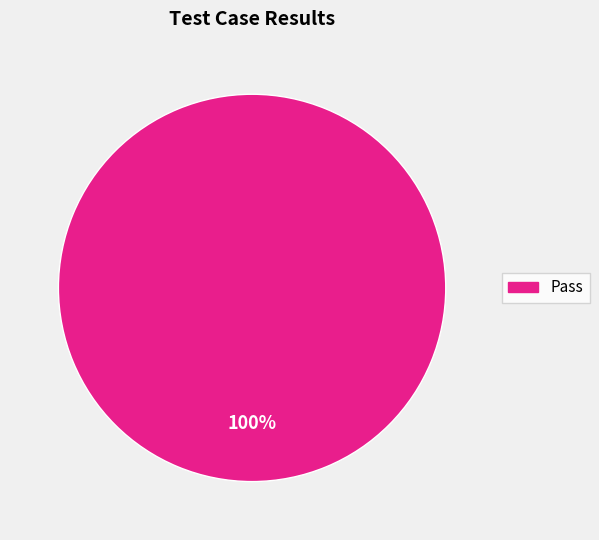

Is there any slice that represents more than half of the pie?

Yes